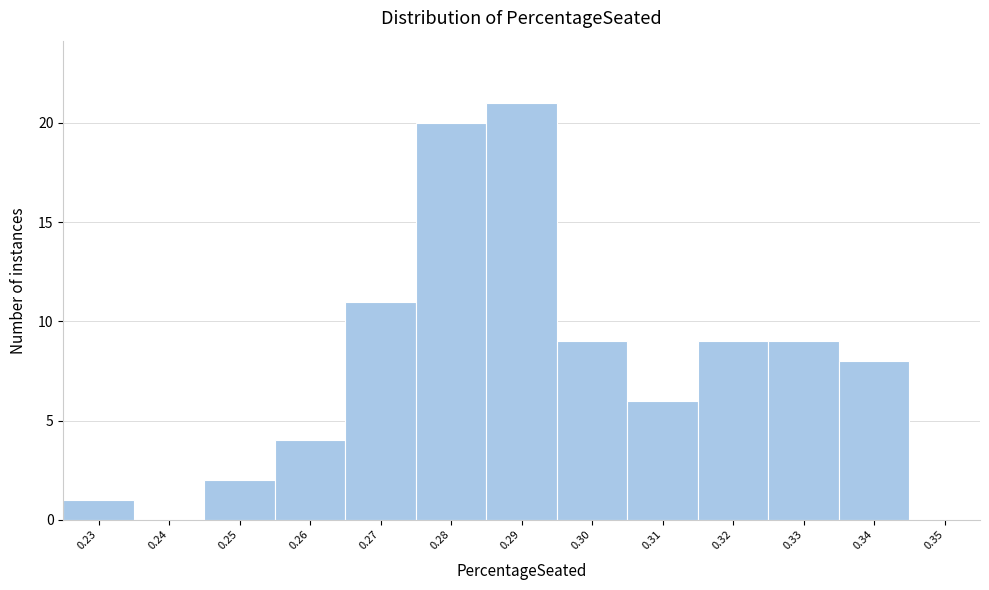

Reading left to right, what are all the values shown in this chart?

0.23=1	0.24=0	0.25=2	0.26=4	0.27=11	0.28=20	0.29=21	0.30=9	0.31=6	0.32=9	0.33=9	0.34=8	0.35=0